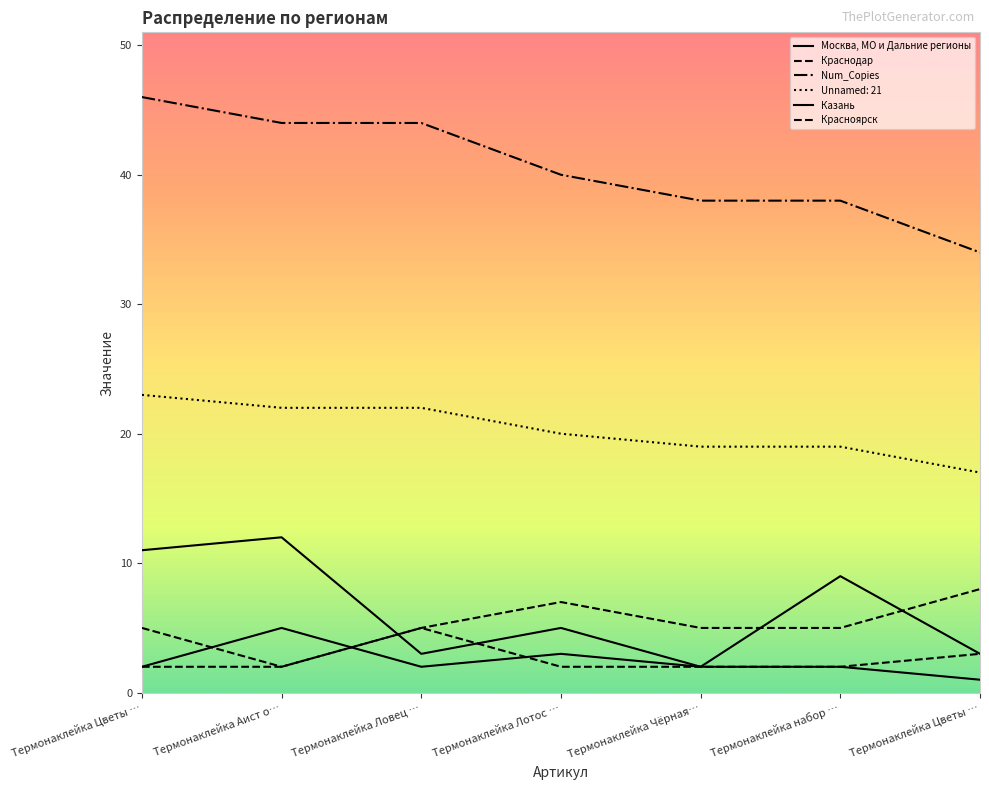

At which label is Москва, МО и Дальние регионы closest to 7?

Термонаклейка Лотос …